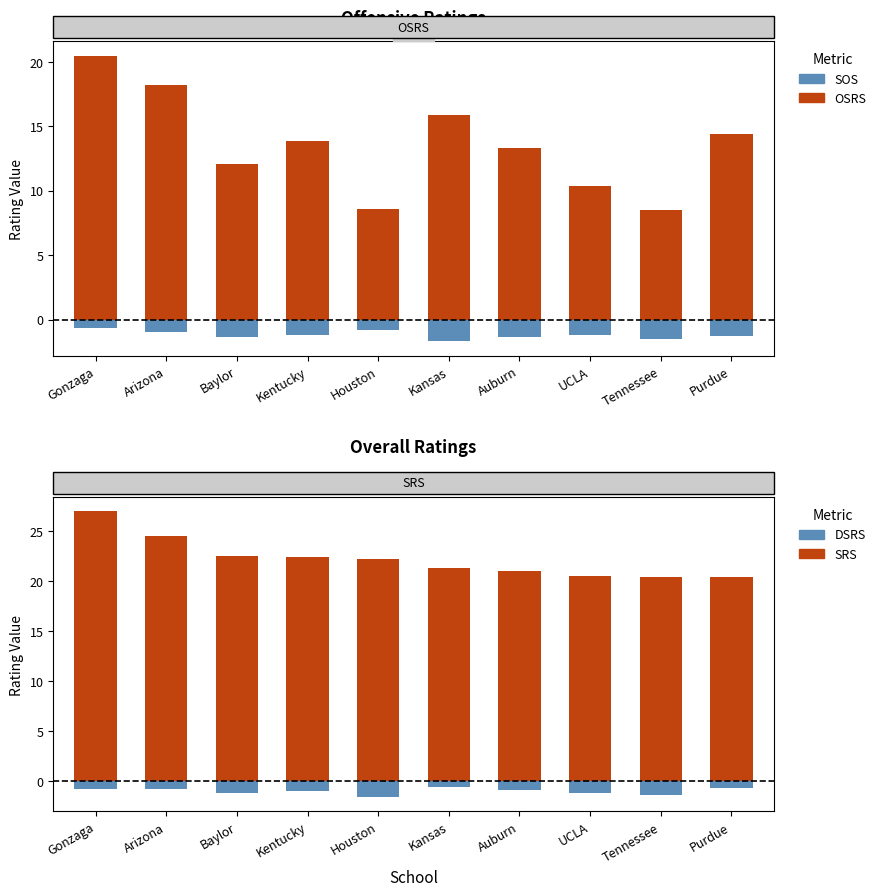

What is the minimum value for SOS?

-1.7